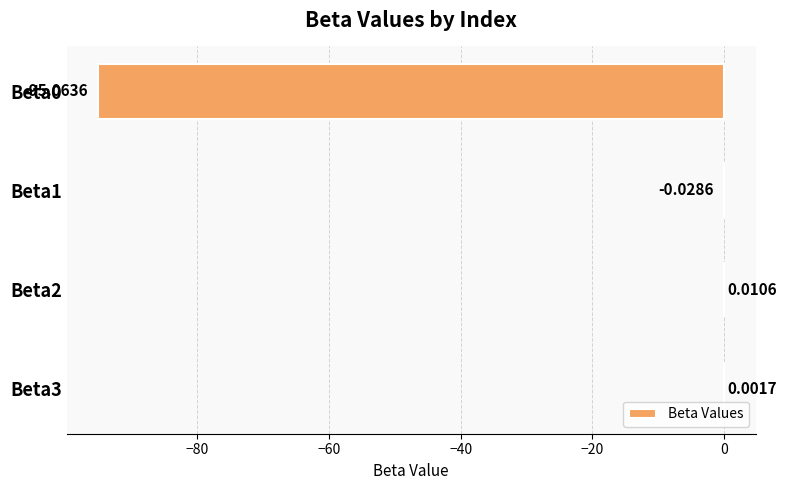

What is the sum of all values?

-95.1